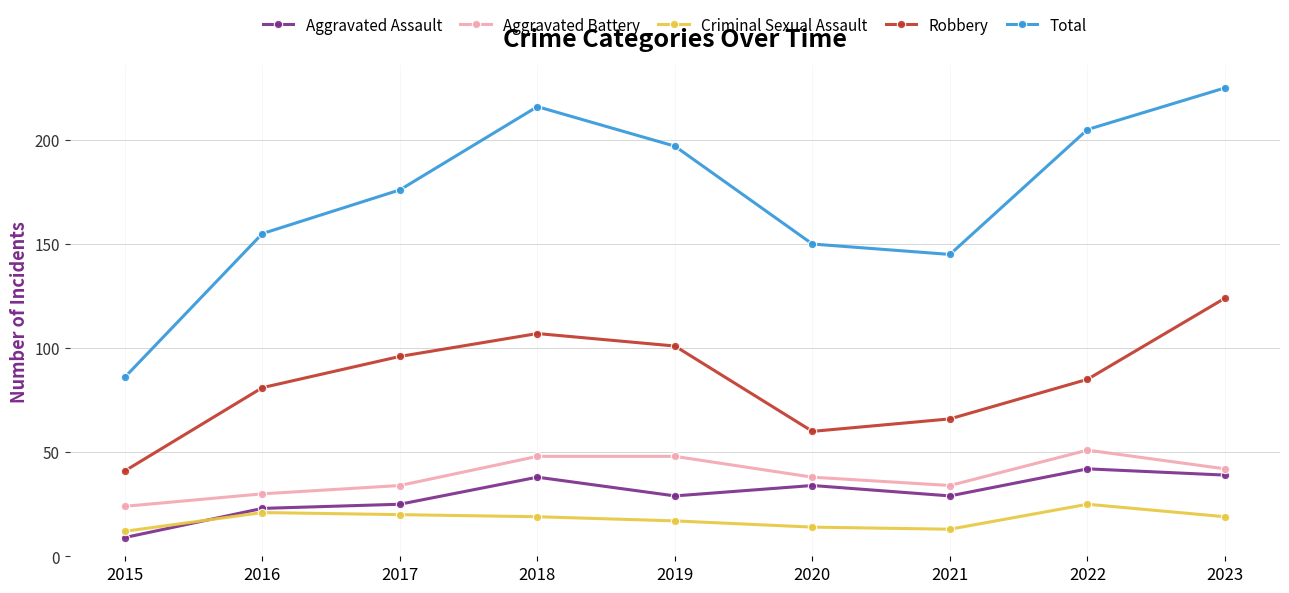

Reading left to right, extract all data points from this chart.

Aggravated Assault: 9	23	25	38	29	34	29	42	39
Aggravated Battery: 24	30	34	48	48	38	34	51	42
Criminal Sexual Assault: 12	21	20	19	17	14	13	25	19
Robbery: 41	81	96	107	101	60	66	85	124
Total: 86	155	176	216	197	150	145	205	225